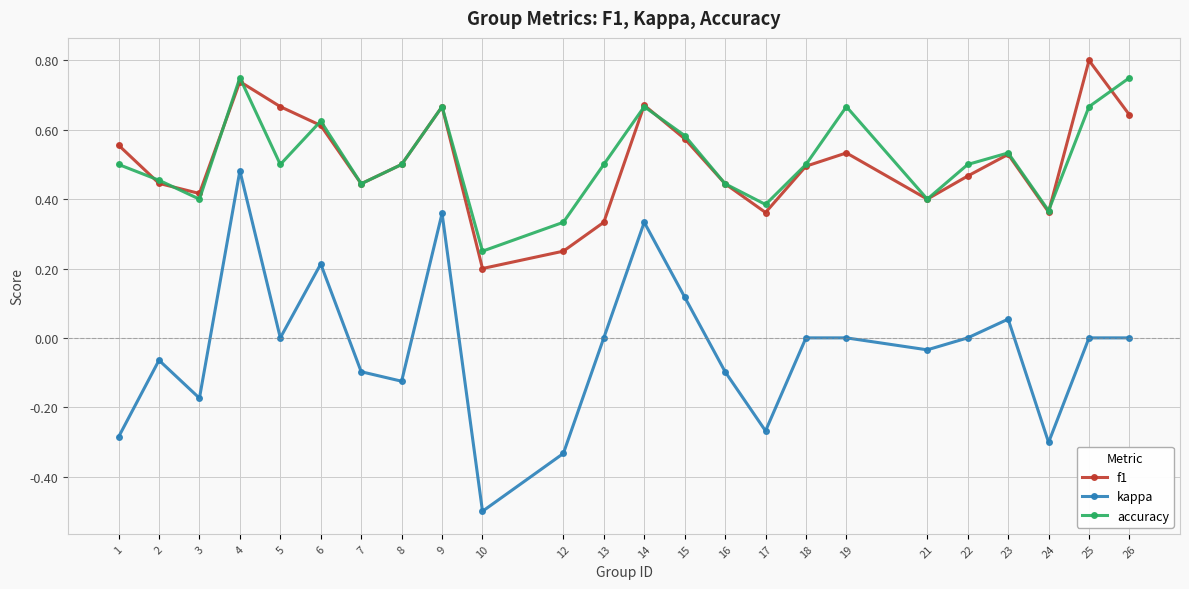

True or false: kappa and accuracy cross at least once.

False